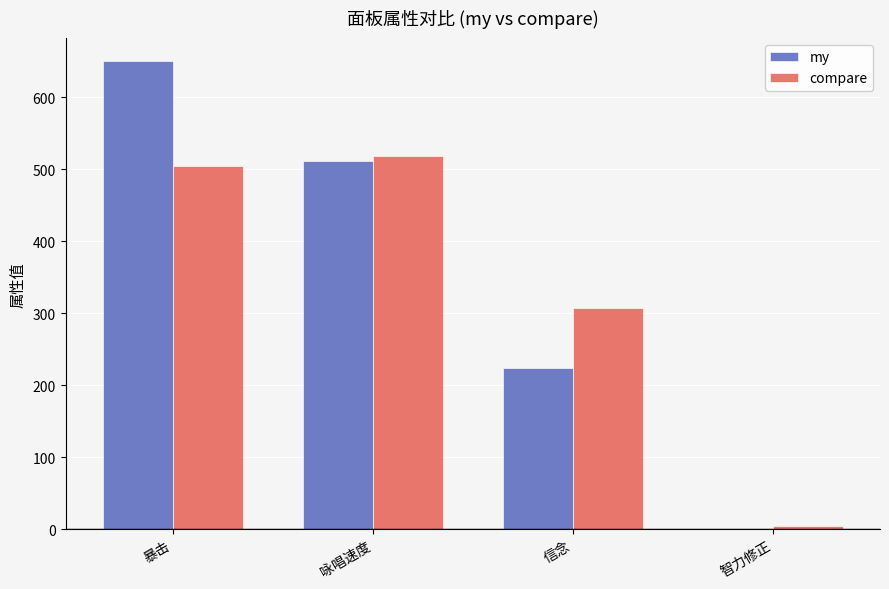

Reading left to right, list all the values displayed in this chart.

my: 650	512	224	0
compare: 504	518	308	5